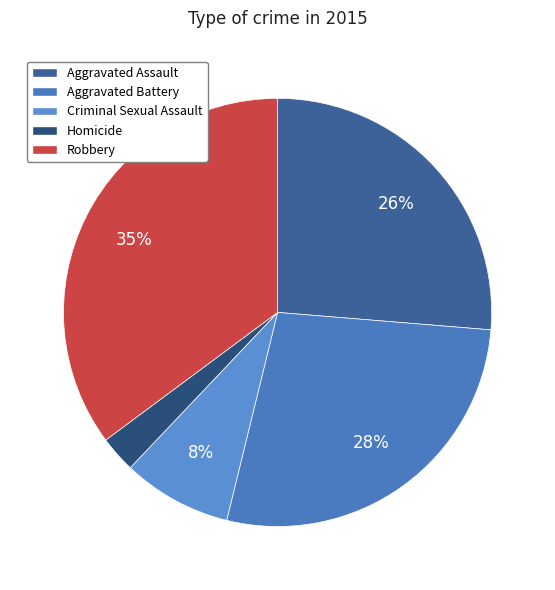

Which has a higher value, Aggravated Assault or Criminal Sexual Assault?

Aggravated Assault